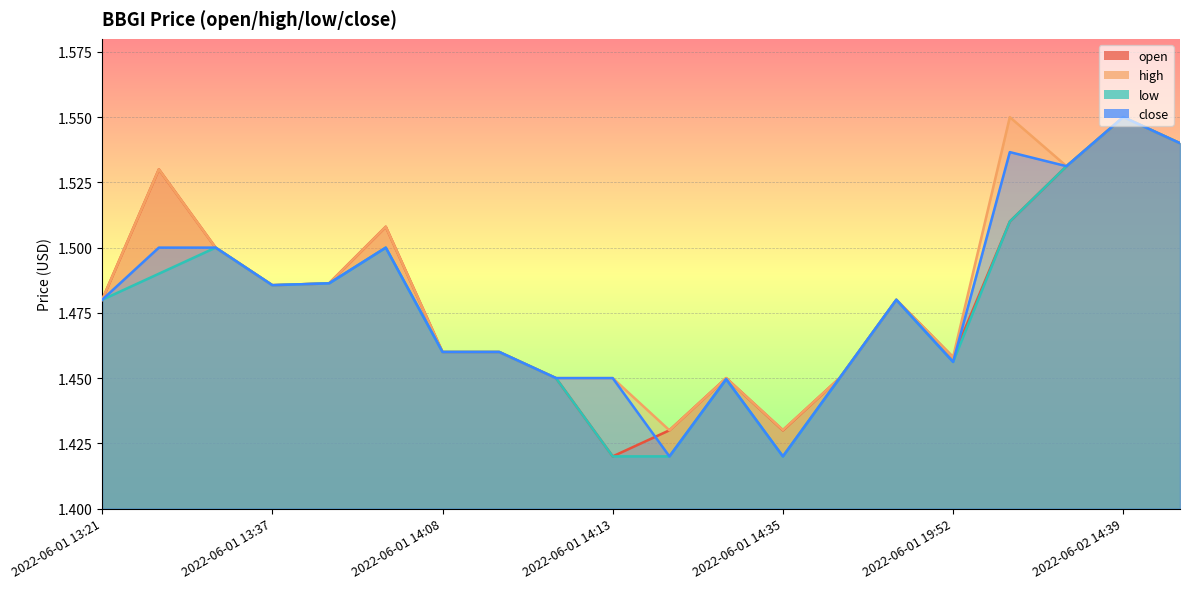

Which label corresponds to the smallest value in the chart?

2022-06-01 14:13